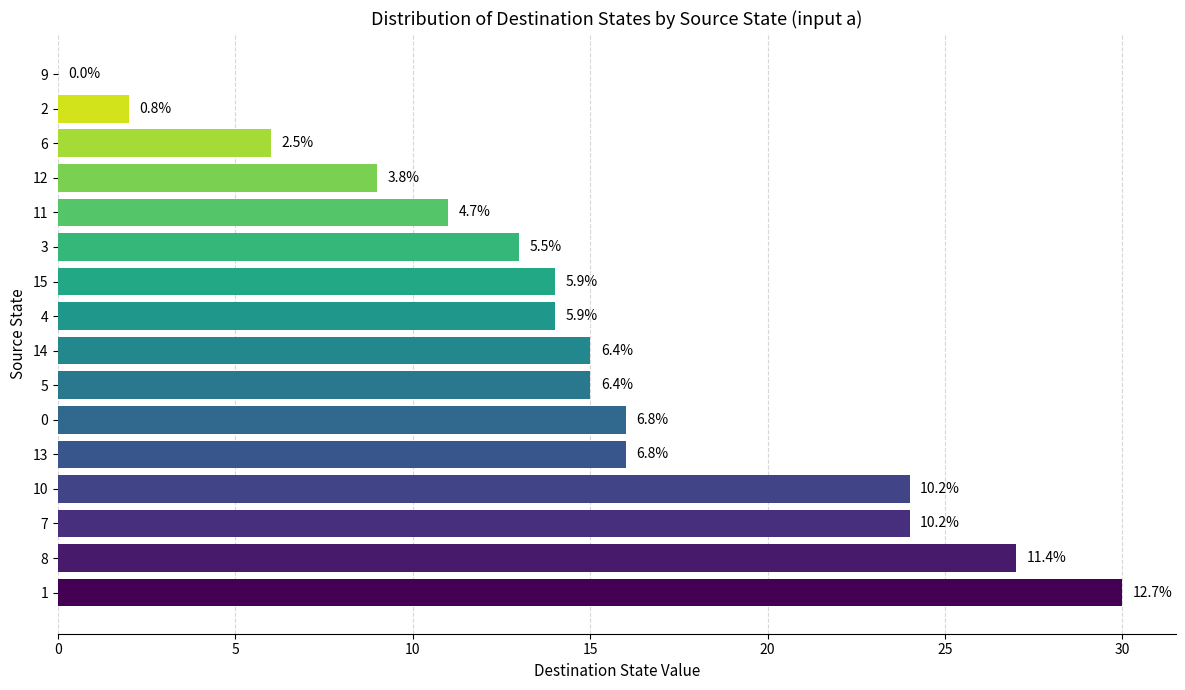

Are the bars horizontal?

Yes